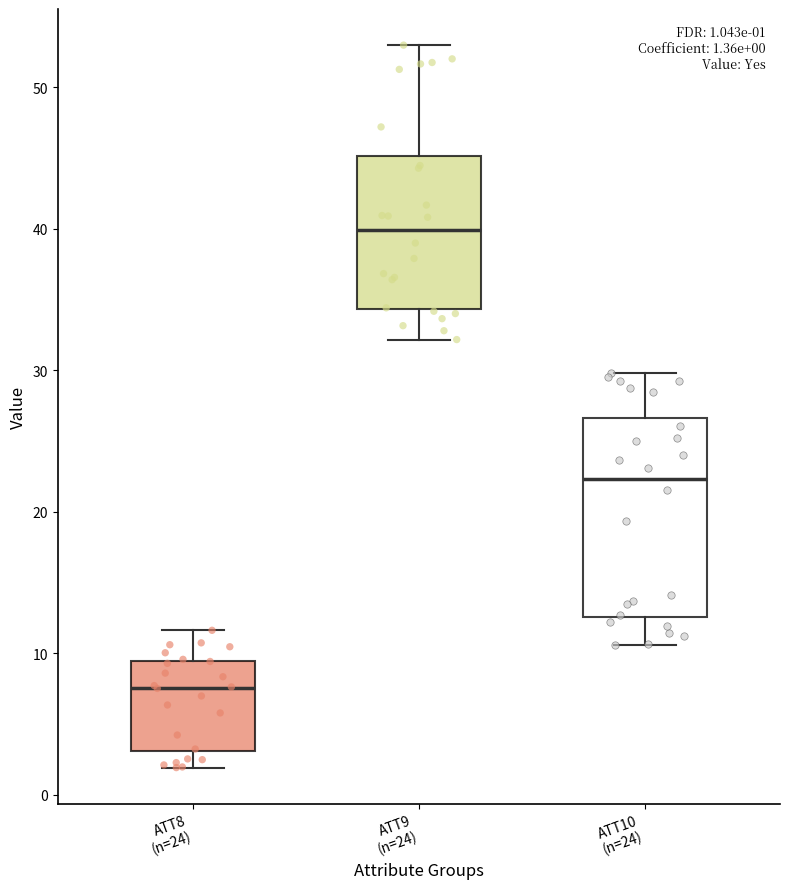

Which box's median line is the lowest?

ATT8 (n=24)